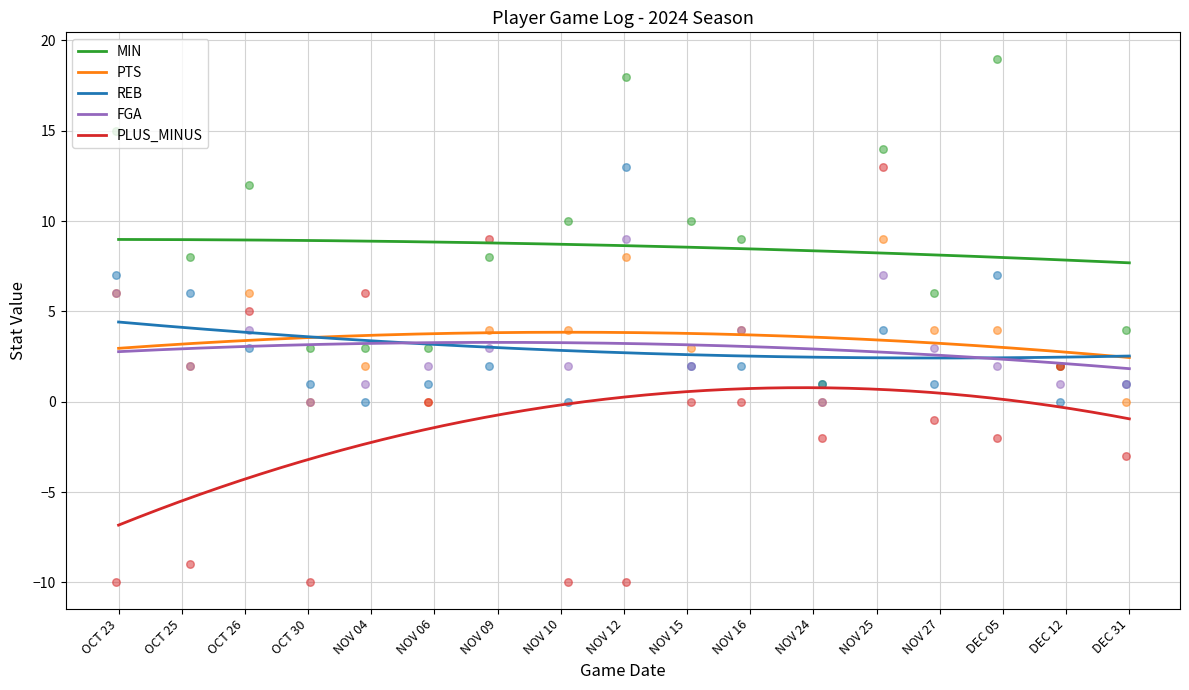

What are all the series names shown in the legend?

MIN, PTS, REB, FGA, PLUS_MINUS